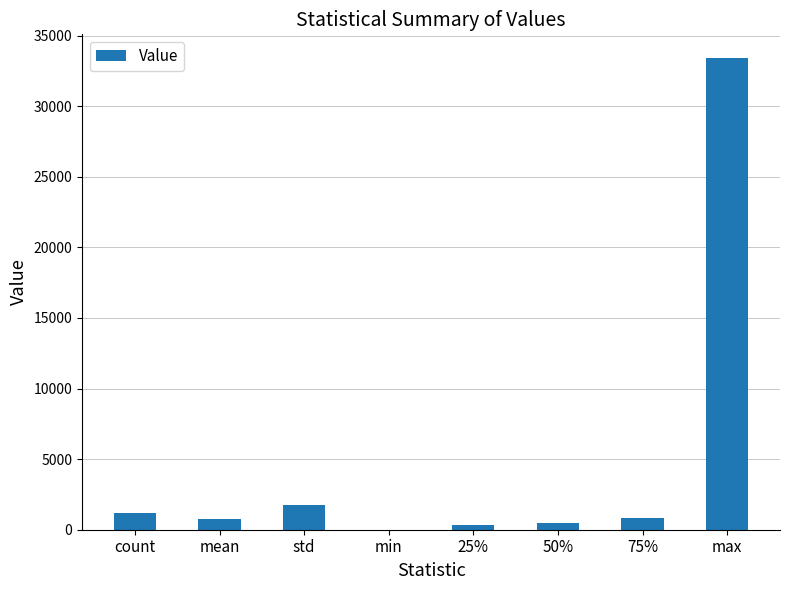

The chart shows a value of 18560.7 at max. True or false?

False